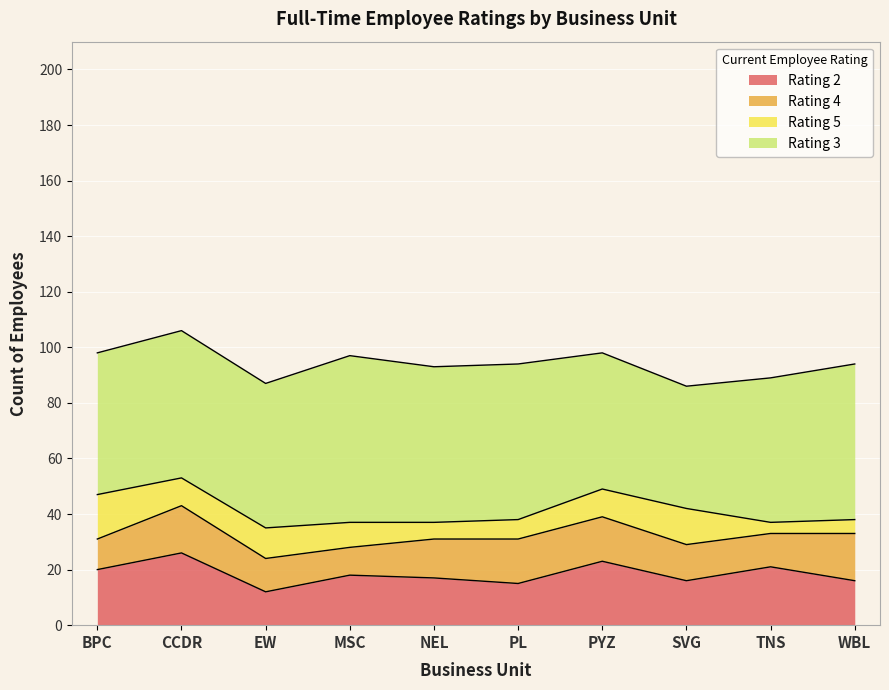

Which series has the largest range (max minus min)?

Rating 3